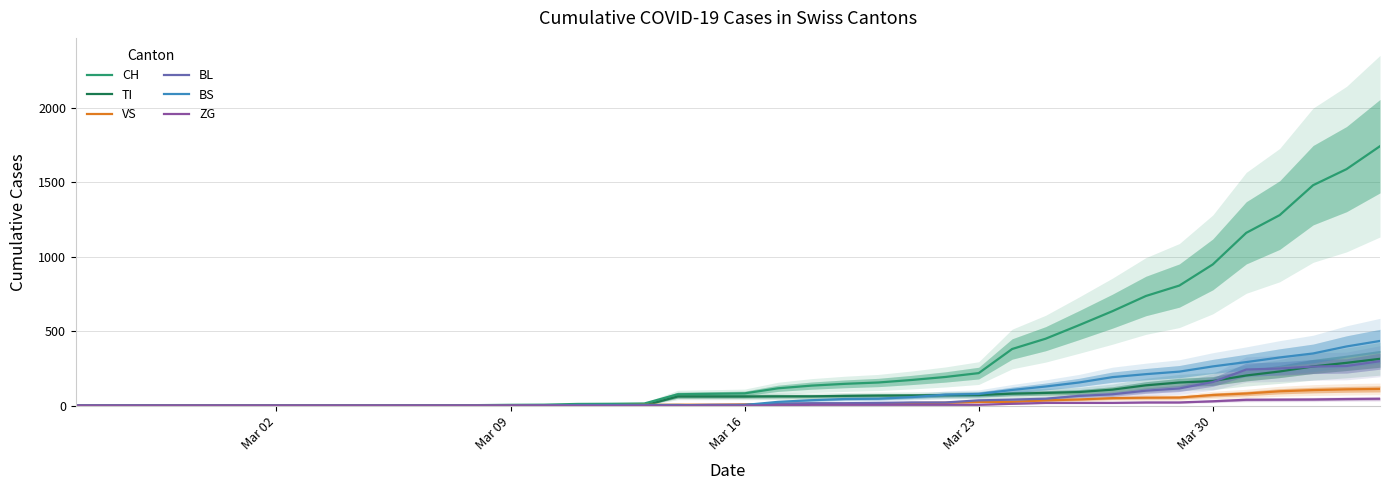

Which series has the widest spread of values?

CH